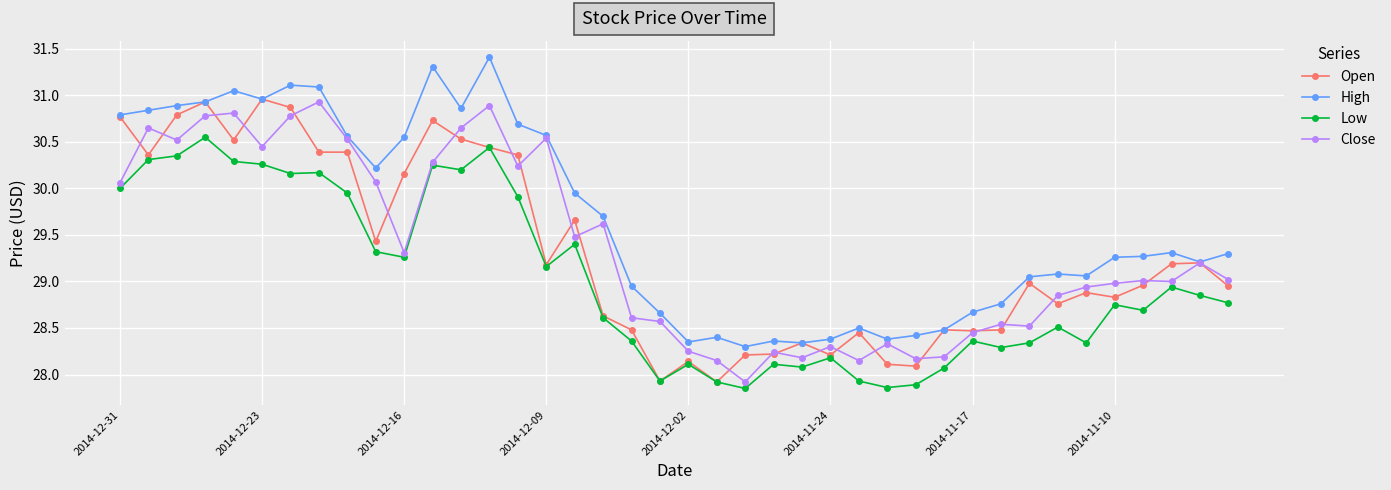

What is the maximum value shown in the chart?

31.4